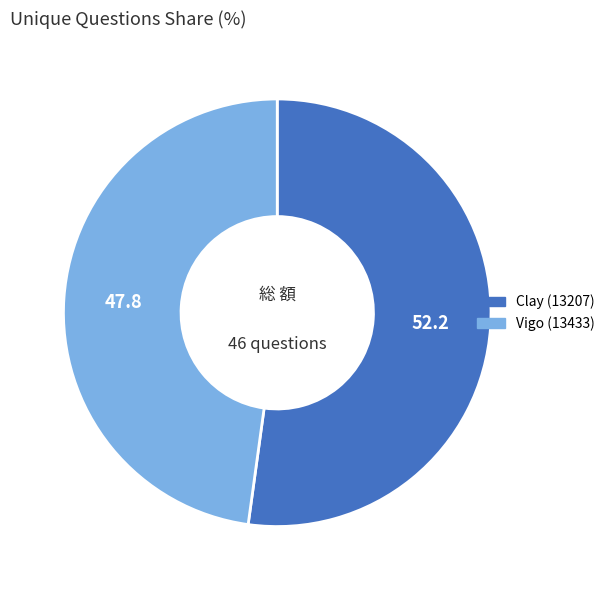

Is Vigo (13433) the majority of the pie?

No